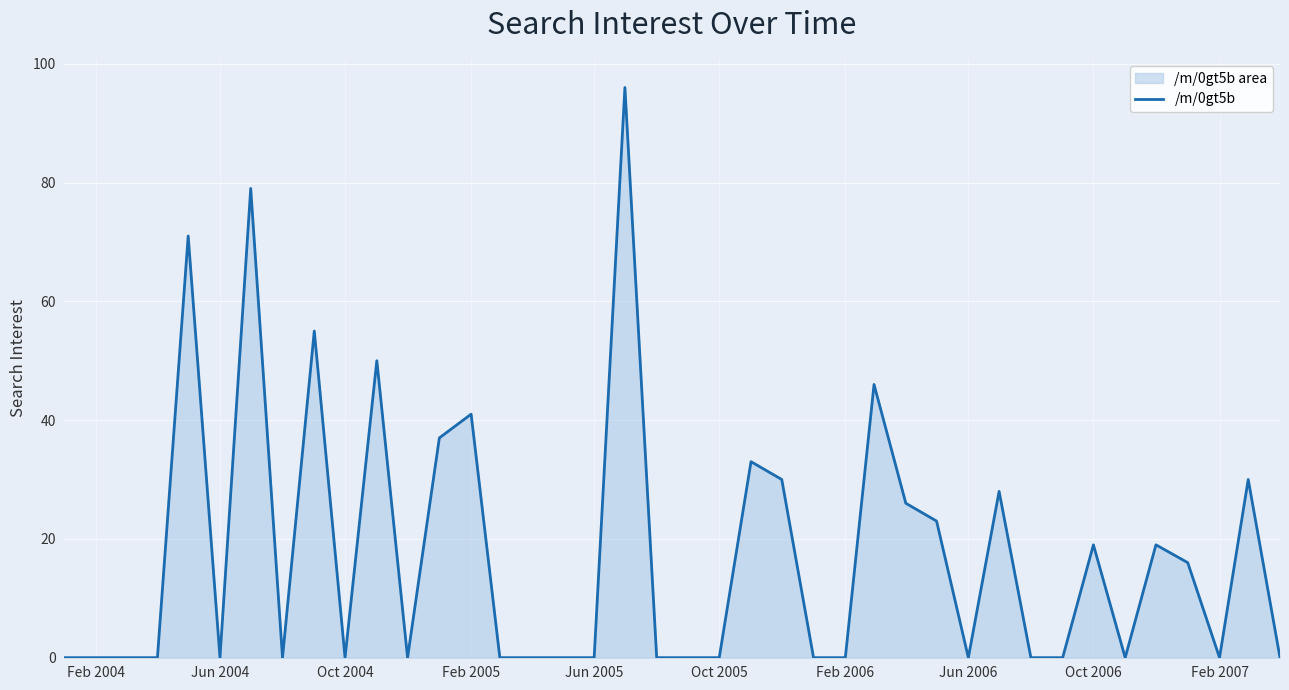

True or false: the data has more than 0 interior local peaks.

True